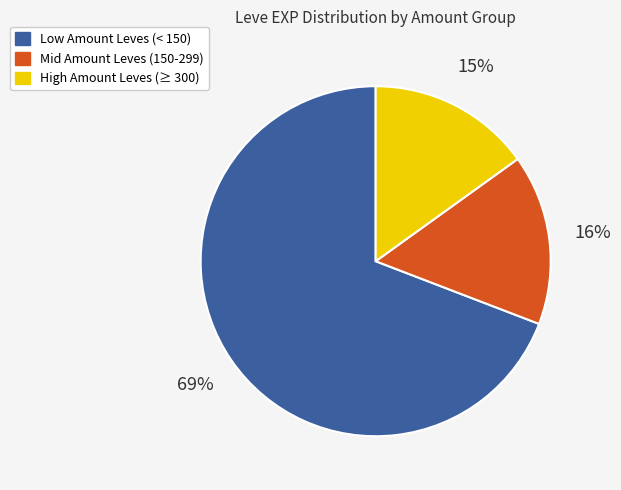

Combined, do Mid Amount Leves (150-299) and Low Amount Leves (< 150) account for over 50%?

Yes